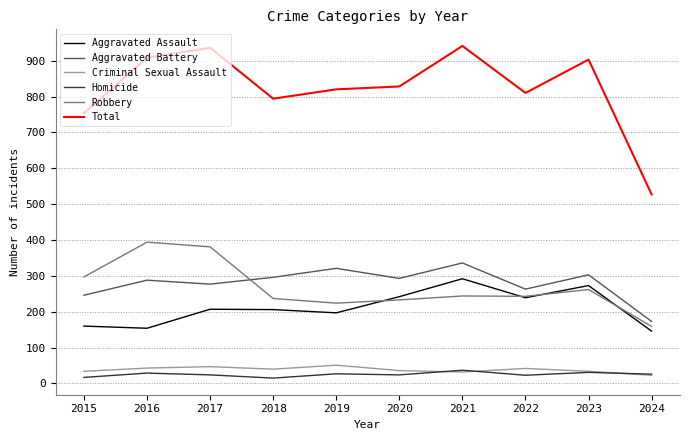

How many times do Robbery and Aggravated Battery cross each other?

1